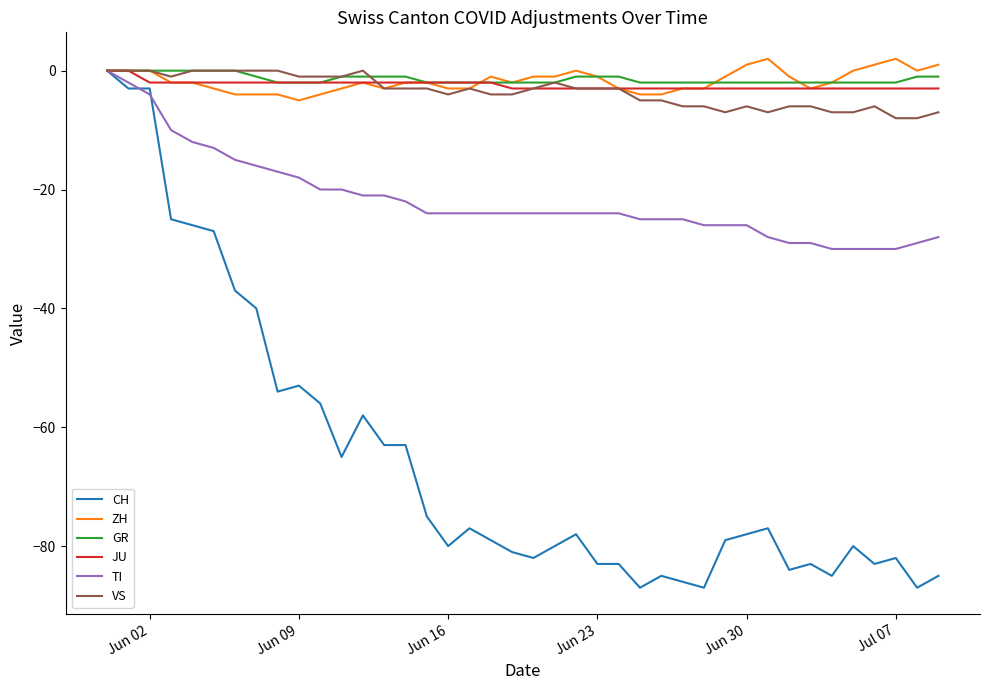

Which series has the largest range (max minus min)?

CH